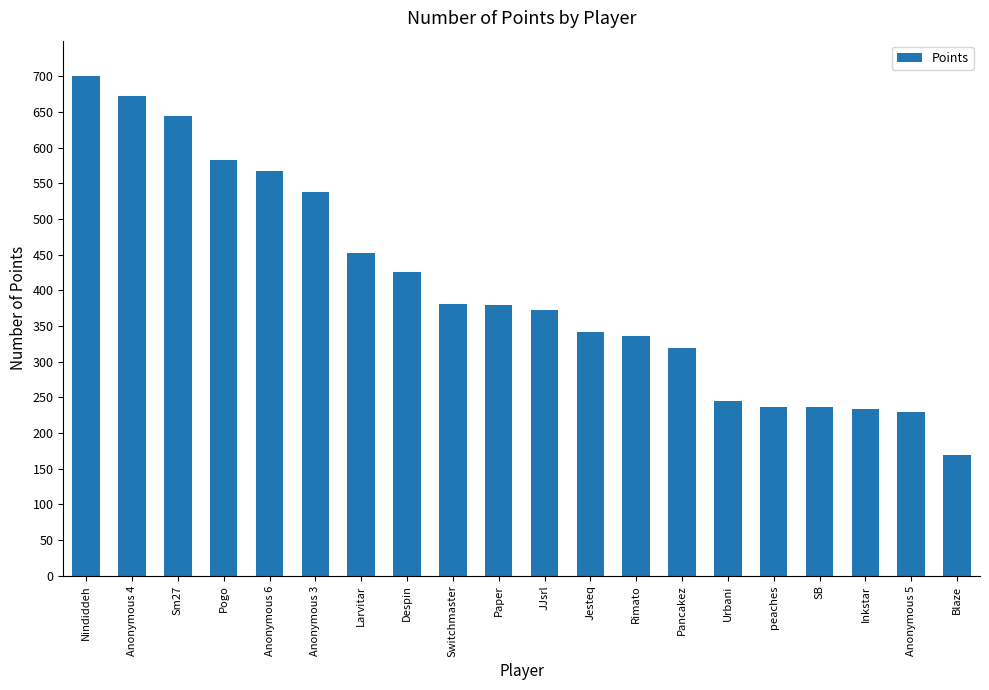

What is the label of the 10th bar from the left?

Paper